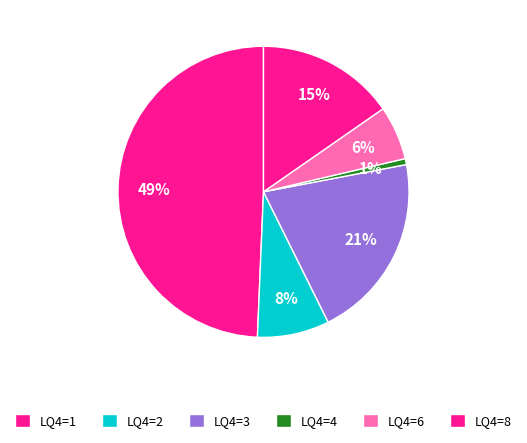

How many slices are in this pie chart?

6